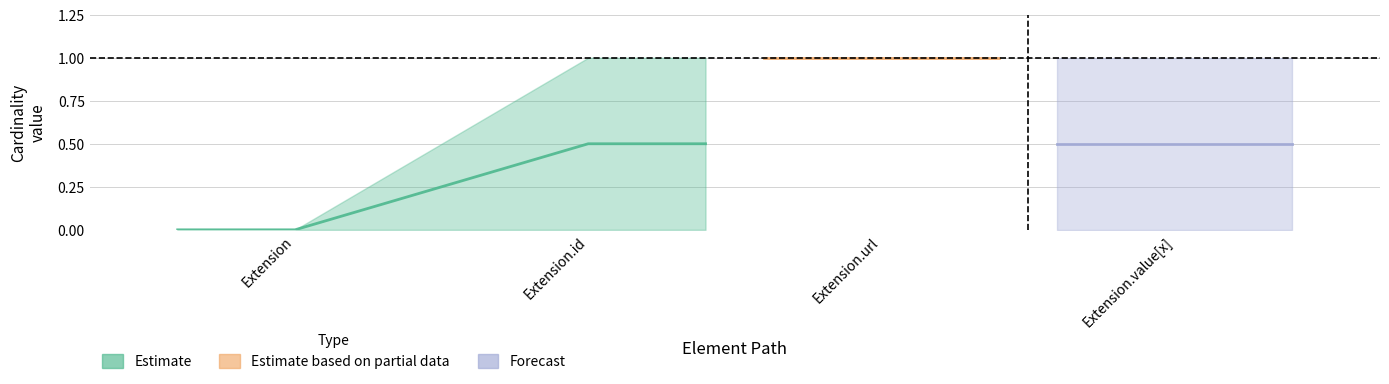

What is the difference between the highest and lowest values at Extension.value[x]?

1